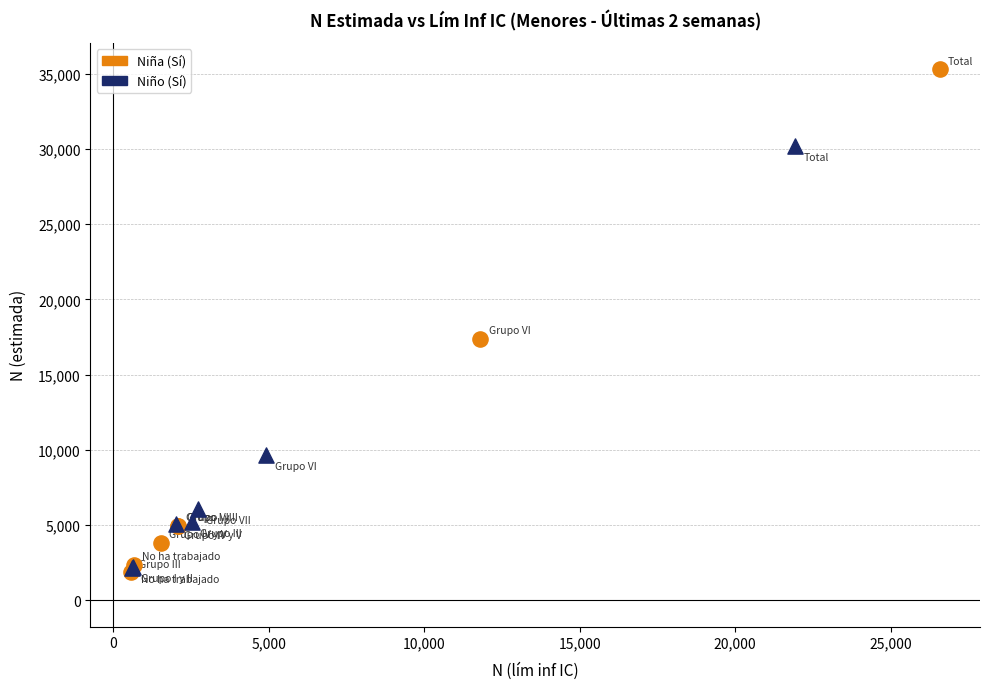

Which series reaches the maximum Y coordinate?

Niña (Sí)